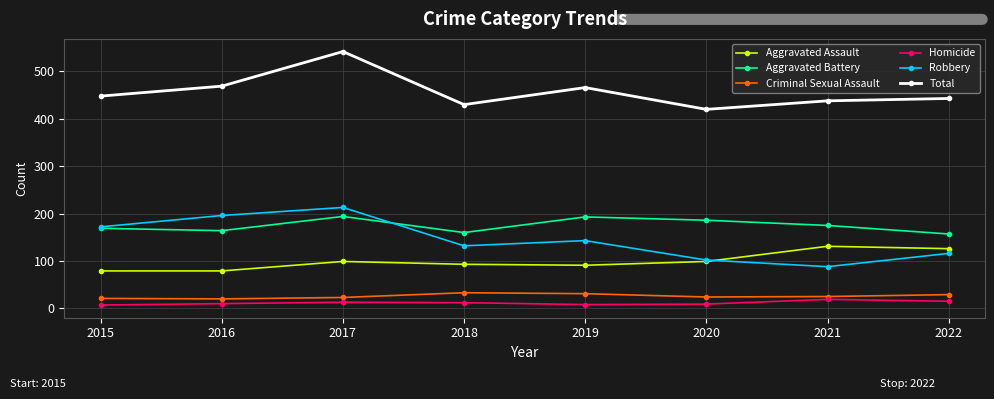

Where is the first local maximum for Robbery?

2017